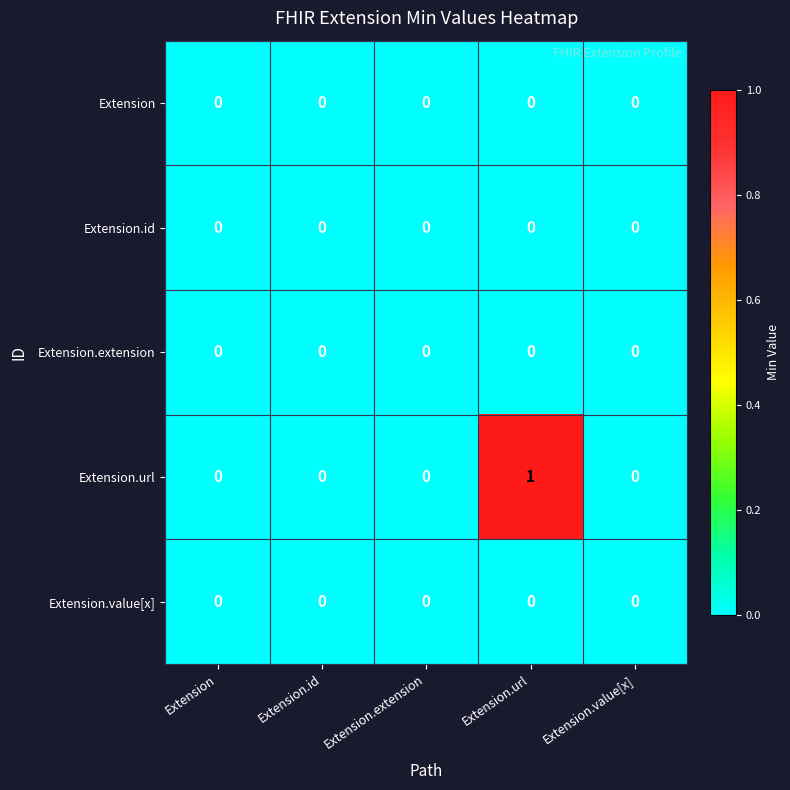

Reading left to right, extract all data points from this chart.

Extension: Extension=0	Extension.id=0	Extension.extension=0	Extension.url=0	Extension.value[x]=0
Extension.id: Extension=0	Extension.id=0	Extension.extension=0	Extension.url=0	Extension.value[x]=0
Extension.extension: Extension=0	Extension.id=0	Extension.extension=0	Extension.url=0	Extension.value[x]=0
Extension.url: Extension=0	Extension.id=0	Extension.extension=0	Extension.url=1	Extension.value[x]=0
Extension.value[x]: Extension=0	Extension.id=0	Extension.extension=0	Extension.url=0	Extension.value[x]=0